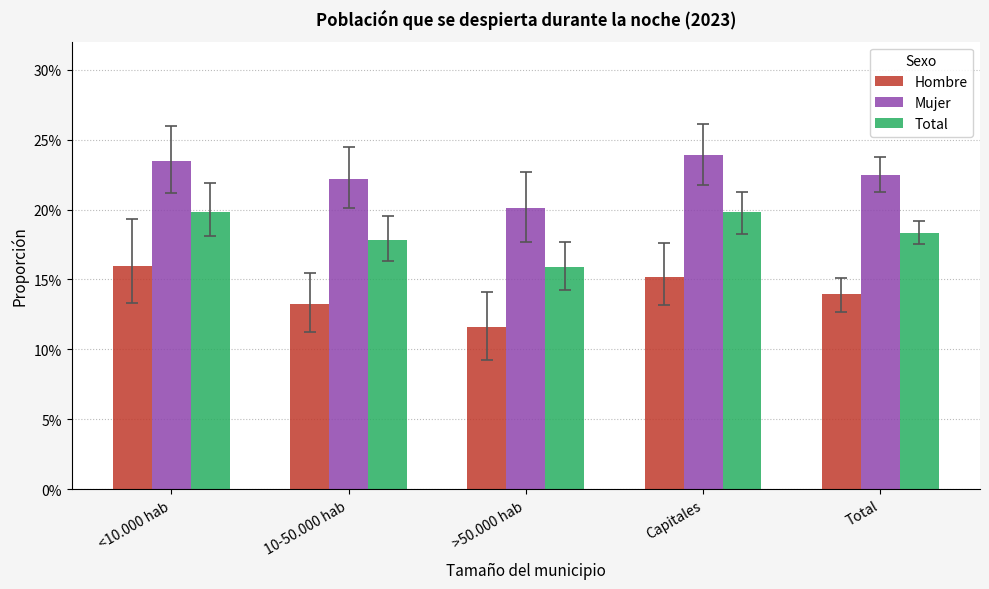

Rank the series at 10-50.000 hab from highest to lowest value.

Mujer, Total, Hombre